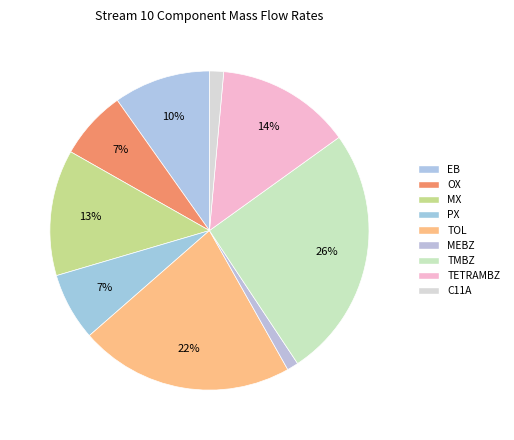

Which slice is the smallest?

MEBZ